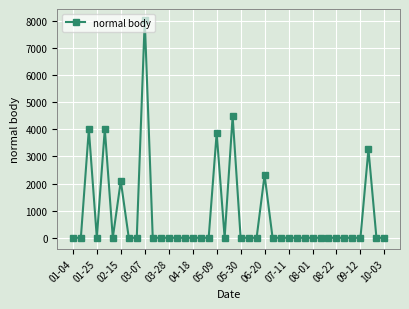

True or false: the data has more than 2 interior local peaks.

True